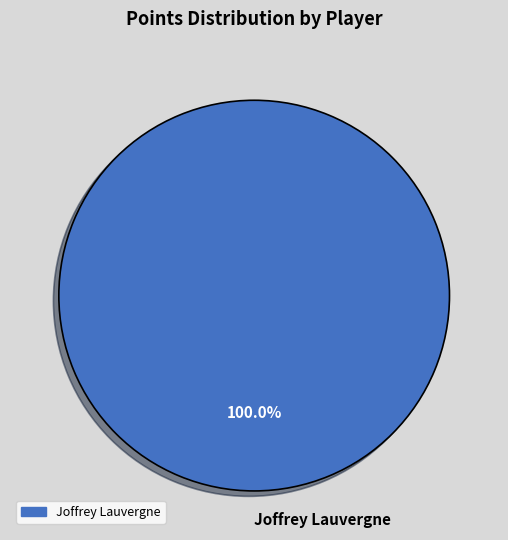

Is Joffrey Lauvergne the majority of the pie?

Yes